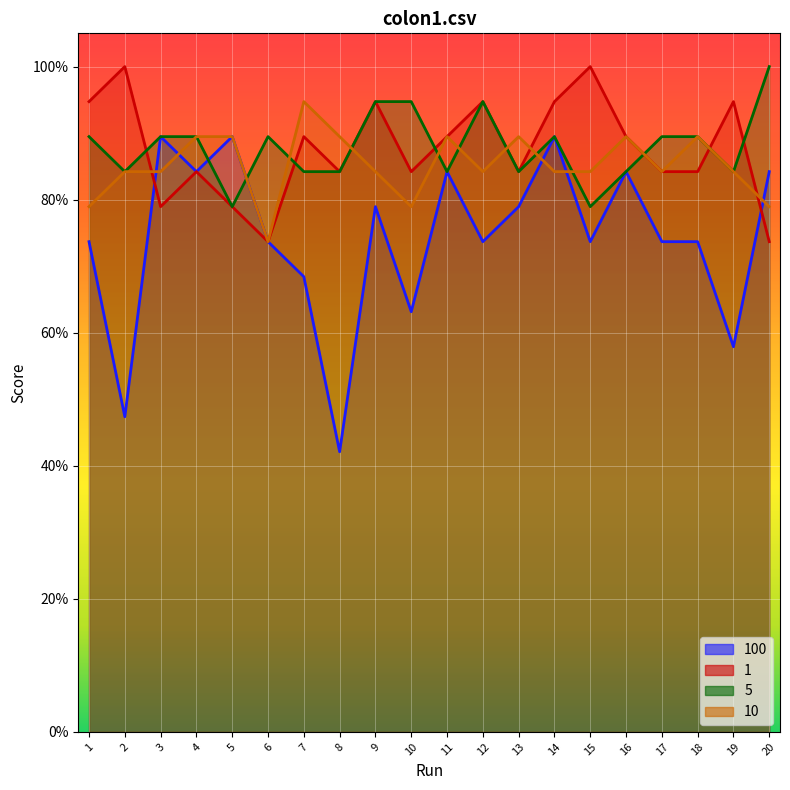

After their last crossing, which series has the higher values: 100 or 5?

5